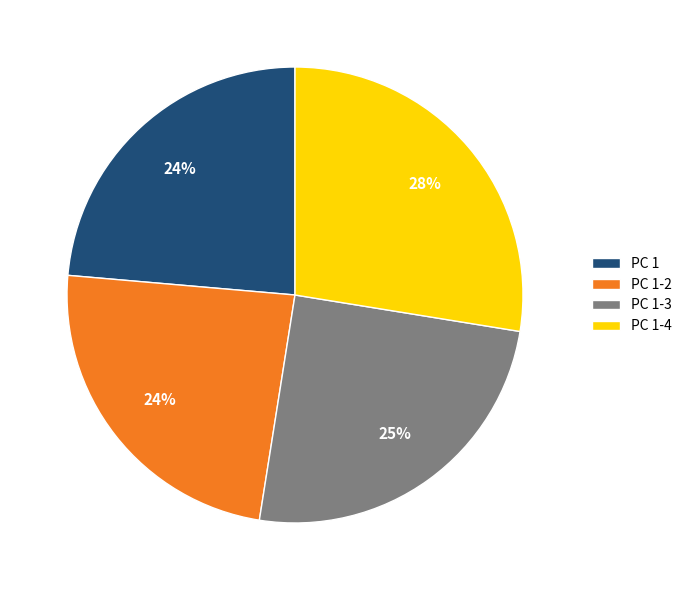

Is there any slice that represents more than half of the pie?

No